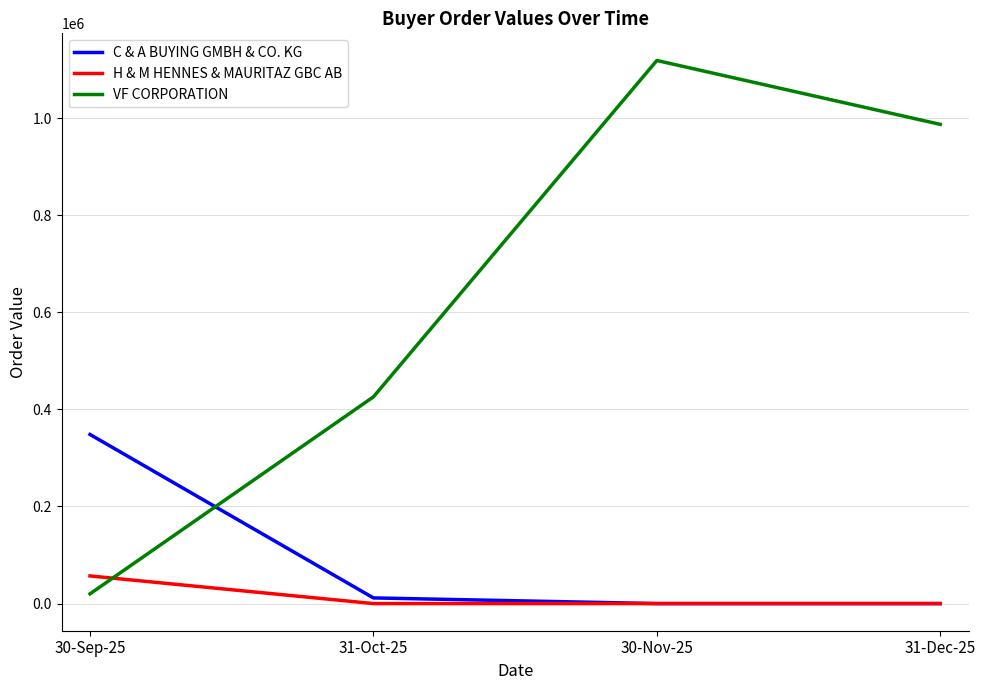

Which series has the widest spread of values?

VF CORPORATION